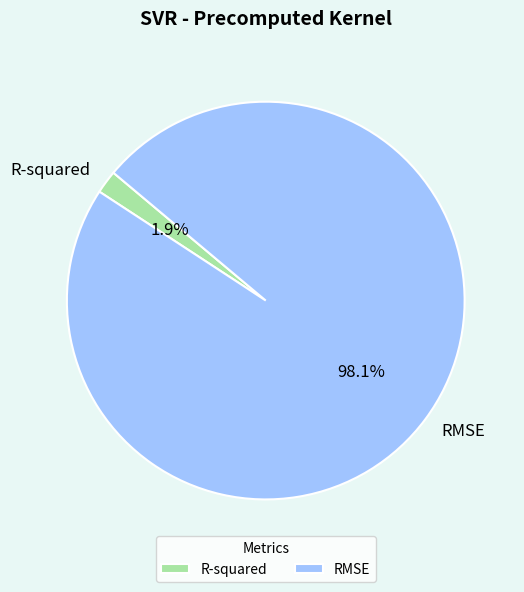

Is there a majority slice in this chart?

Yes